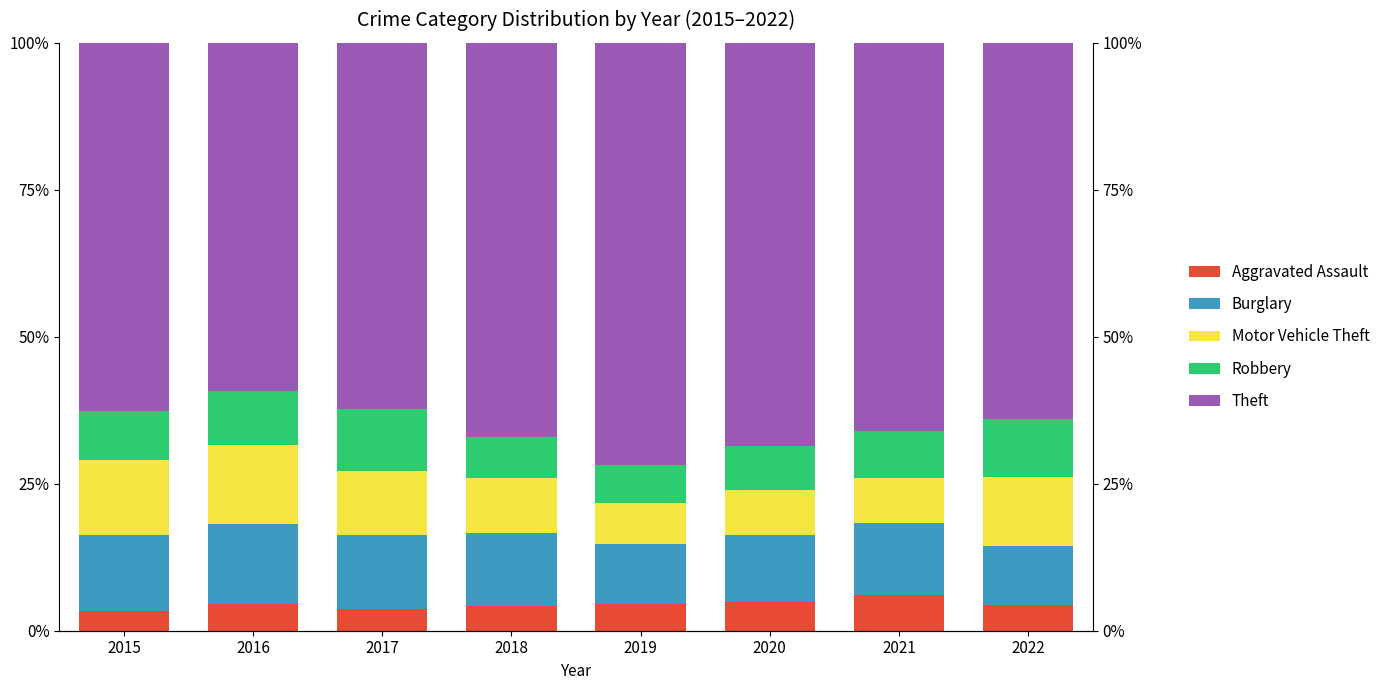

Reading left to right, transcribe all the data shown in this chart.

Aggravated Assault: 3.4	4.5	3.8	4.1	4.5	4.8	6.1	4.5
Burglary: 13.0	13.7	12.4	12.5	10.3	11.5	12.3	10.0
Motor Vehicle Theft: 12.7	13.3	10.9	9.3	6.9	7.7	7.6	11.7
Robbery: 8.4	9.2	10.6	6.9	6.5	7.5	8.1	9.8
Theft: 62.6	59.3	62.3	67.1	71.7	68.5	66.0	64.0